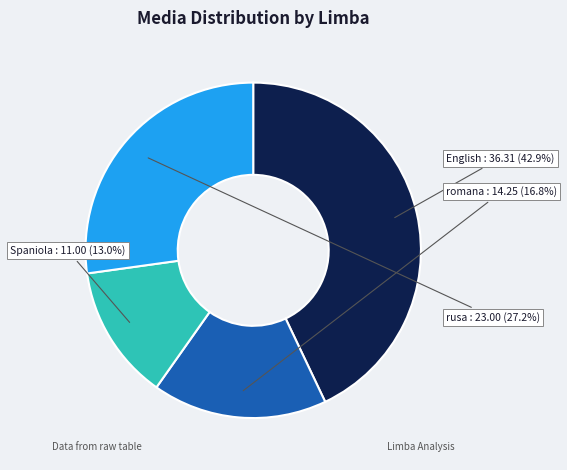

Count the number of slices in the pie.

4